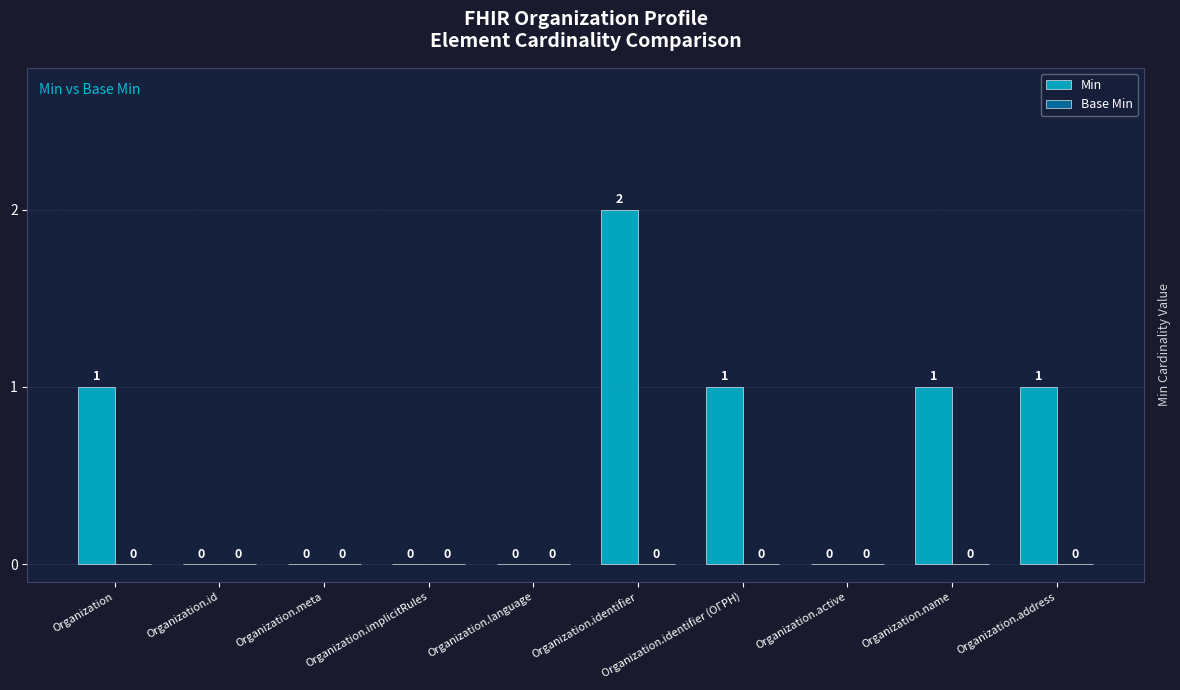

Which has a higher value, Organization.identifier or Organization.name?

Organization.identifier